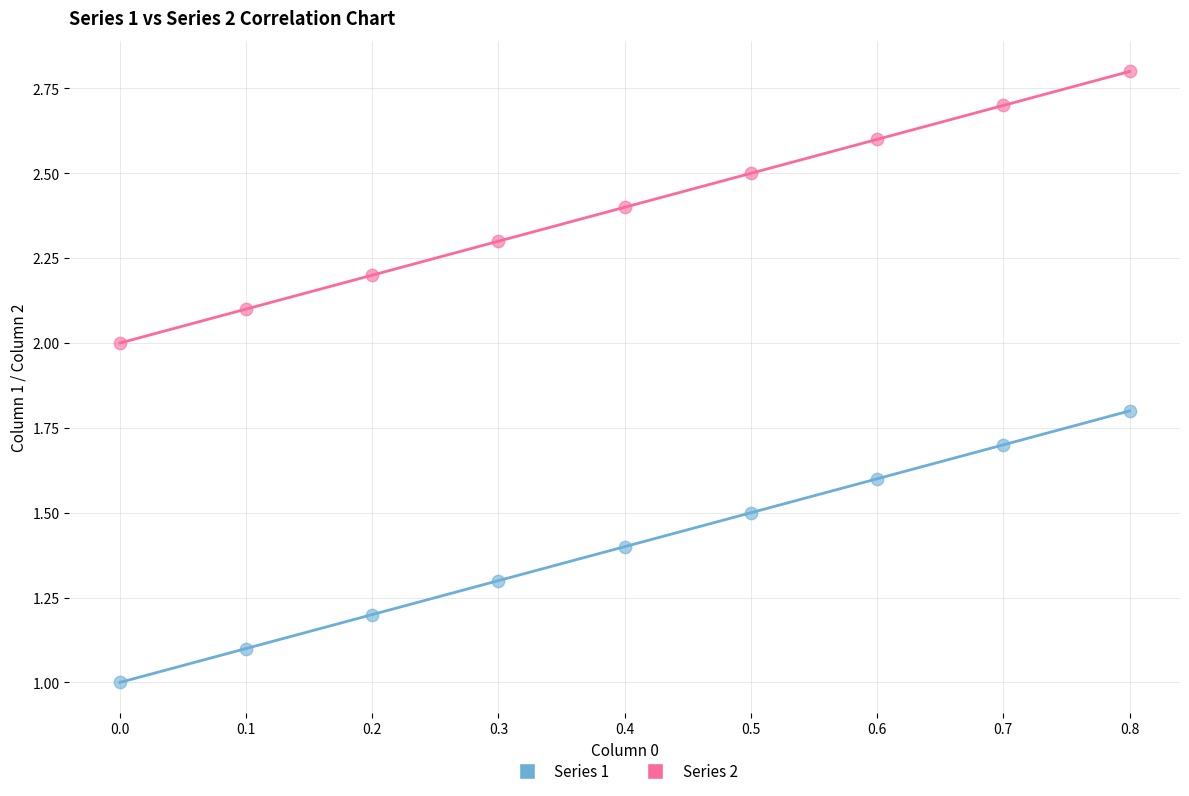

Which series reaches the minimum Y coordinate?

Series 1